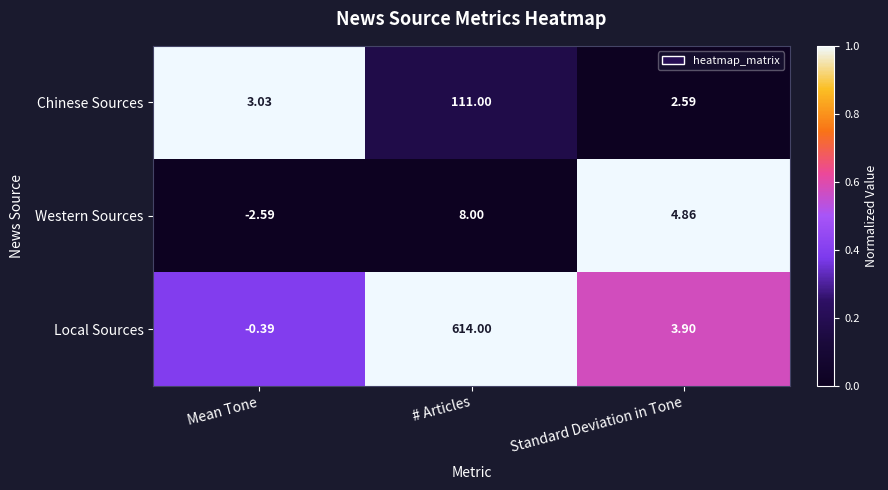

At which label is Chinese Sources closest to 56?

Mean Tone